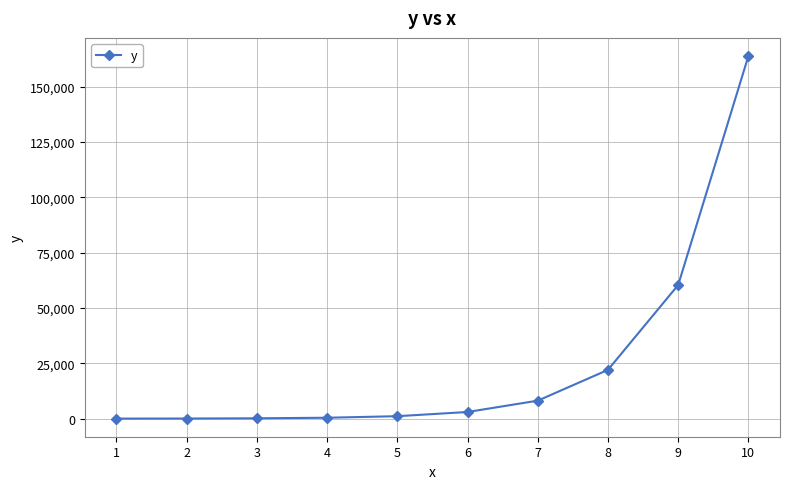

How many data points does each series have?

10